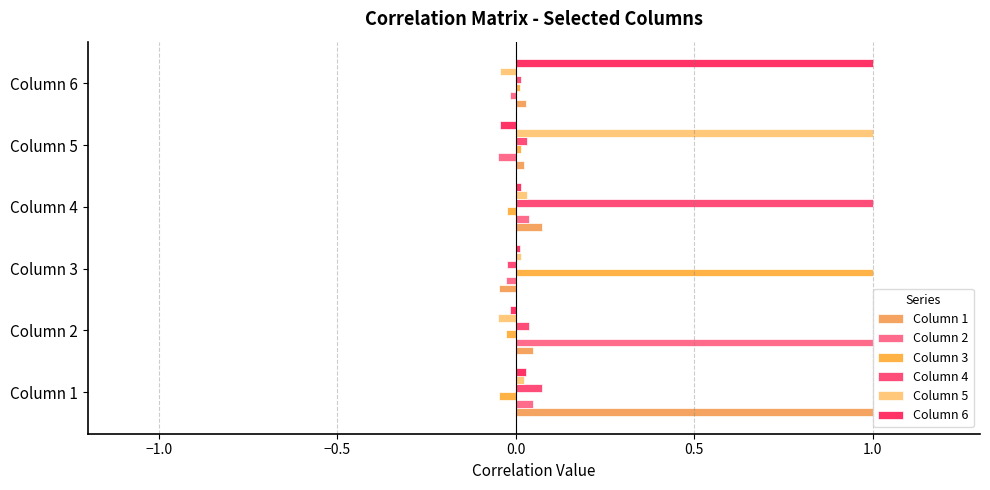

How many values in the Column 4 series exceed 0?

5